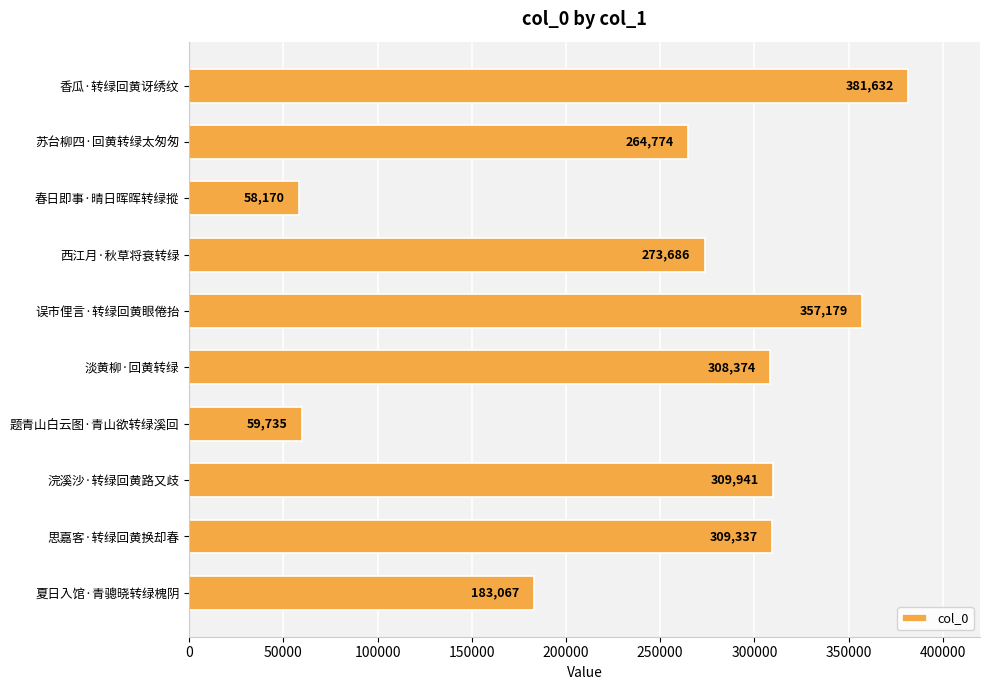

What is the change in value from 夏日入馆·青骢晓转绿槐阴 to 题青山白云图·青山欲转绿溪回?

-123332